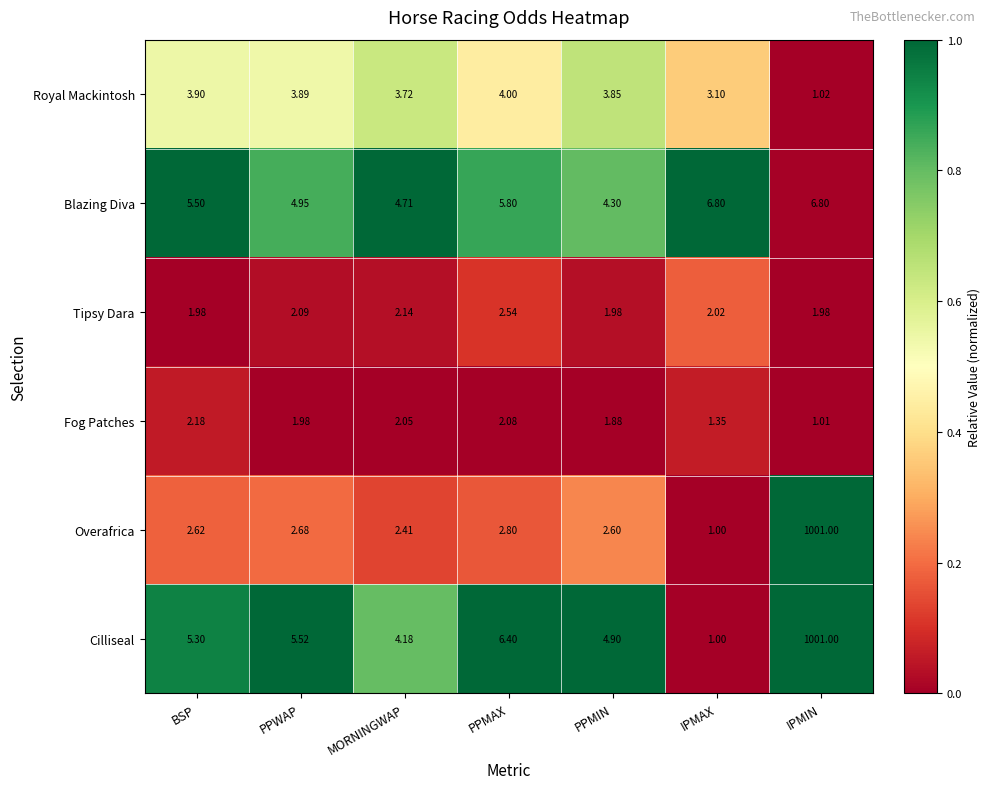

What is the greatest value displayed?

1001.0